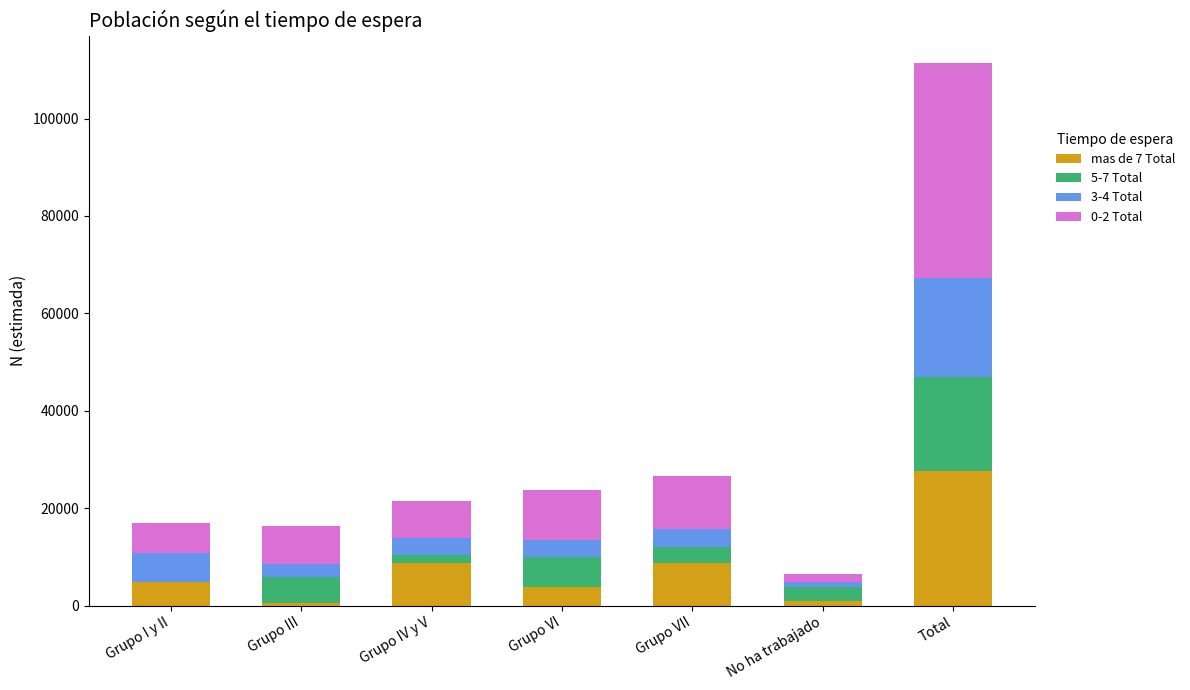

The value of mas de 7 Total at Grupo IV y V is 4409. True or false?

False